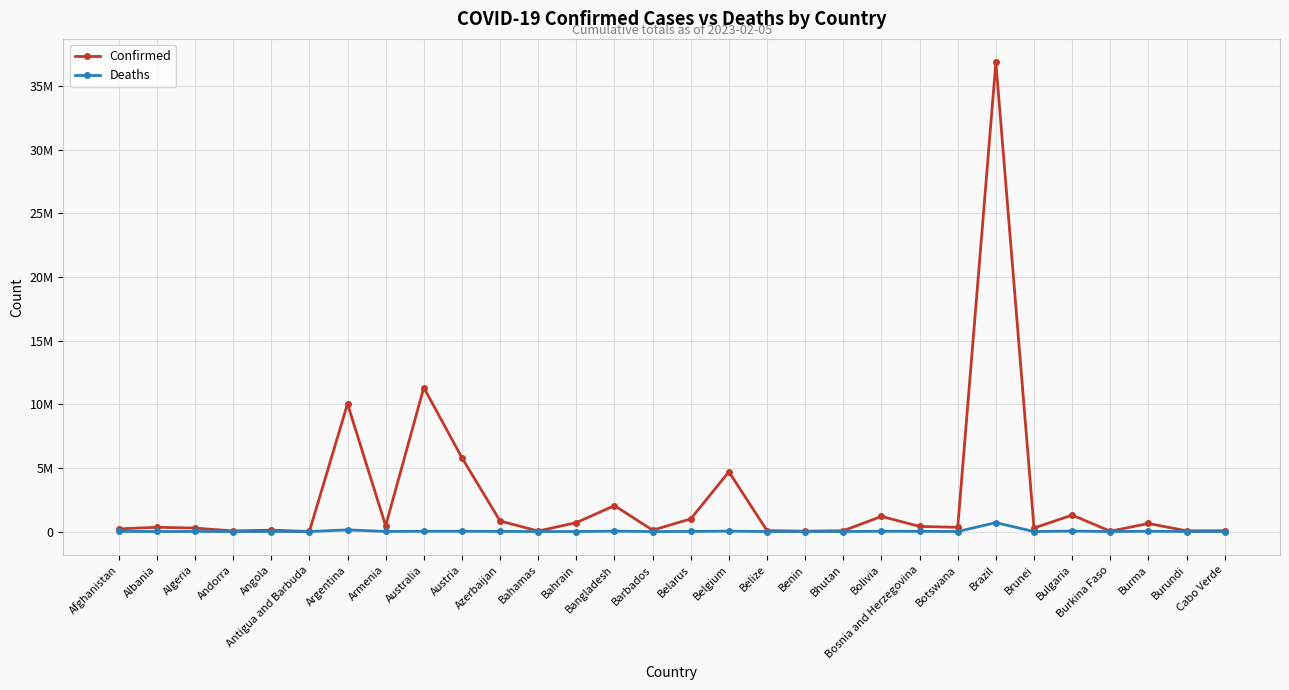

What is the maximum value for Confirmed?

36867401